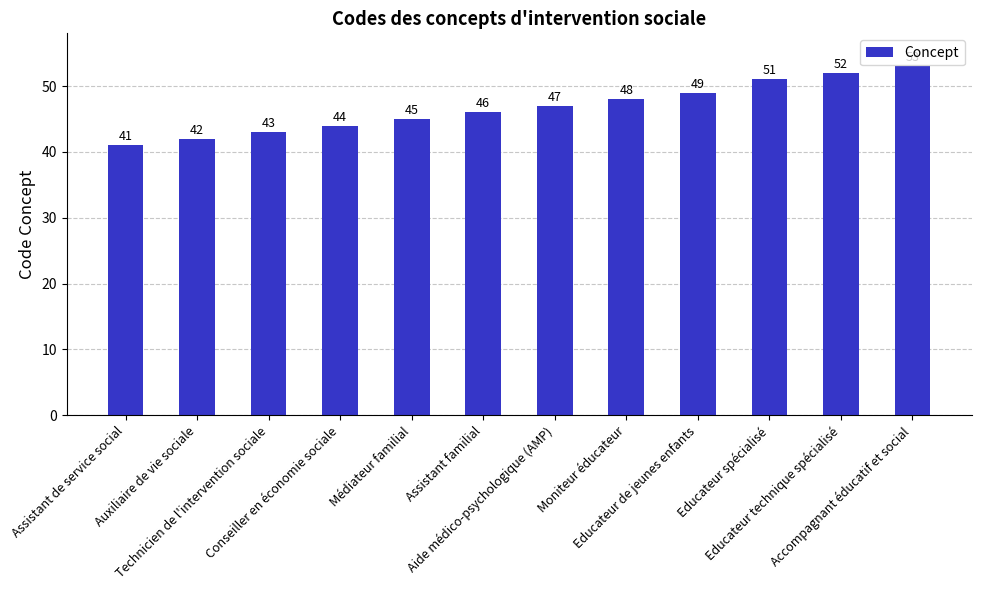

What is the difference between the second highest and minimum values?

11